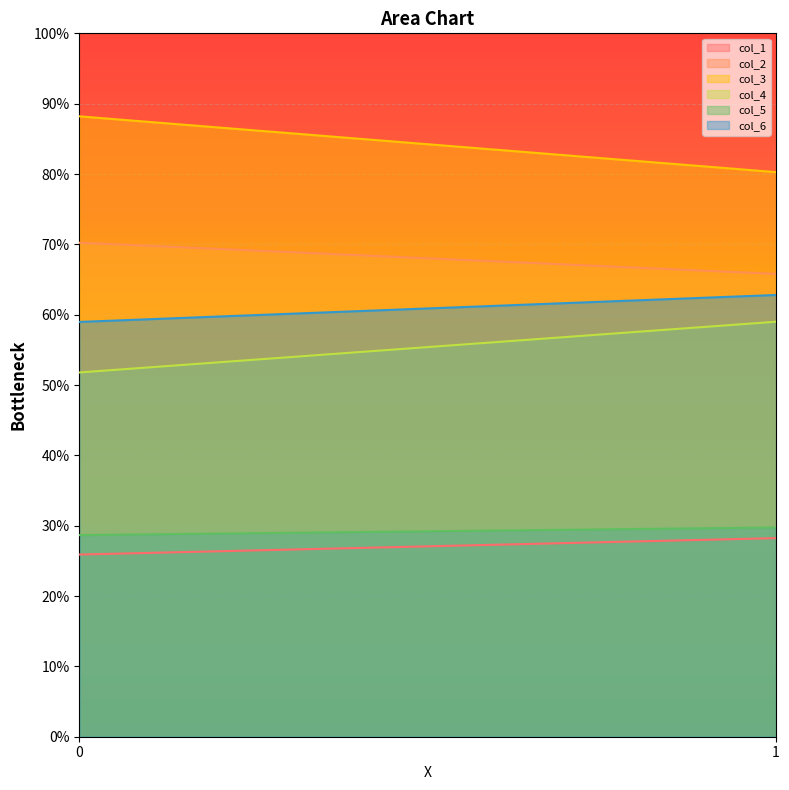

Which series has the largest total across all categories?

col_3